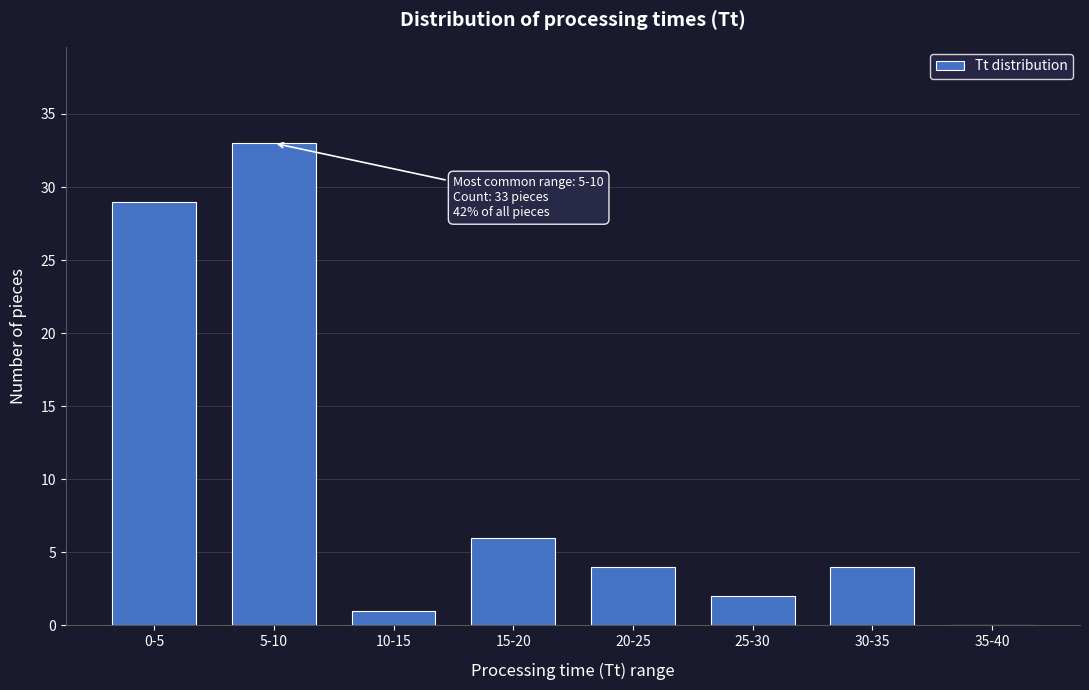

Reading left to right, extract all data points from this chart.

0-5=29	5-10=33	10-15=1	15-20=6	20-25=4	25-30=2	30-35=4	35-40=0